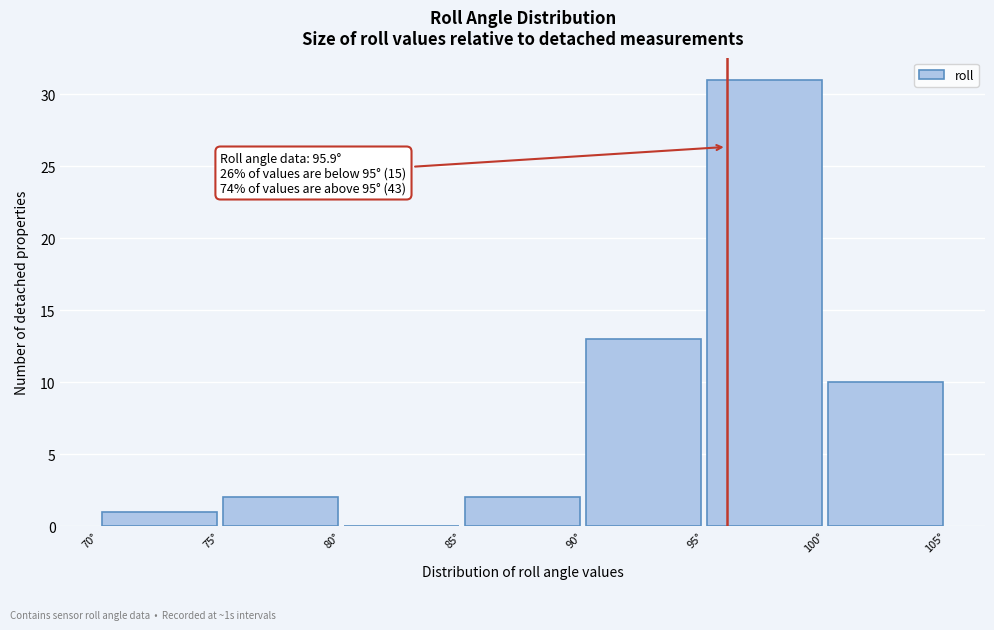

Which range on the x-axis has the tallest bar?

95 to 100